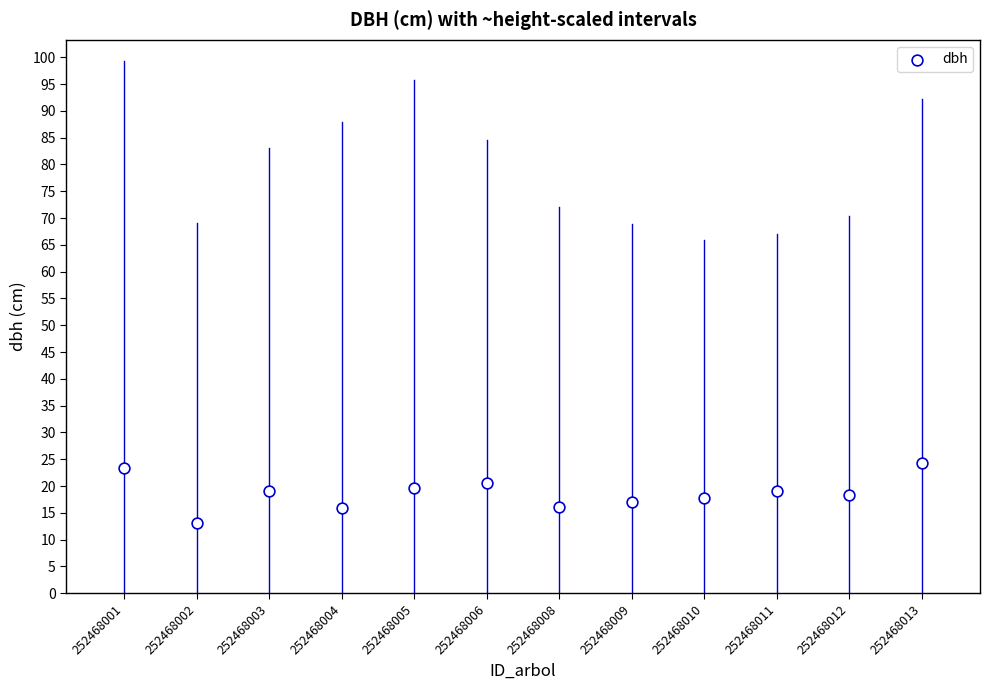

What is the range of Y values (max minus min)?

11.2